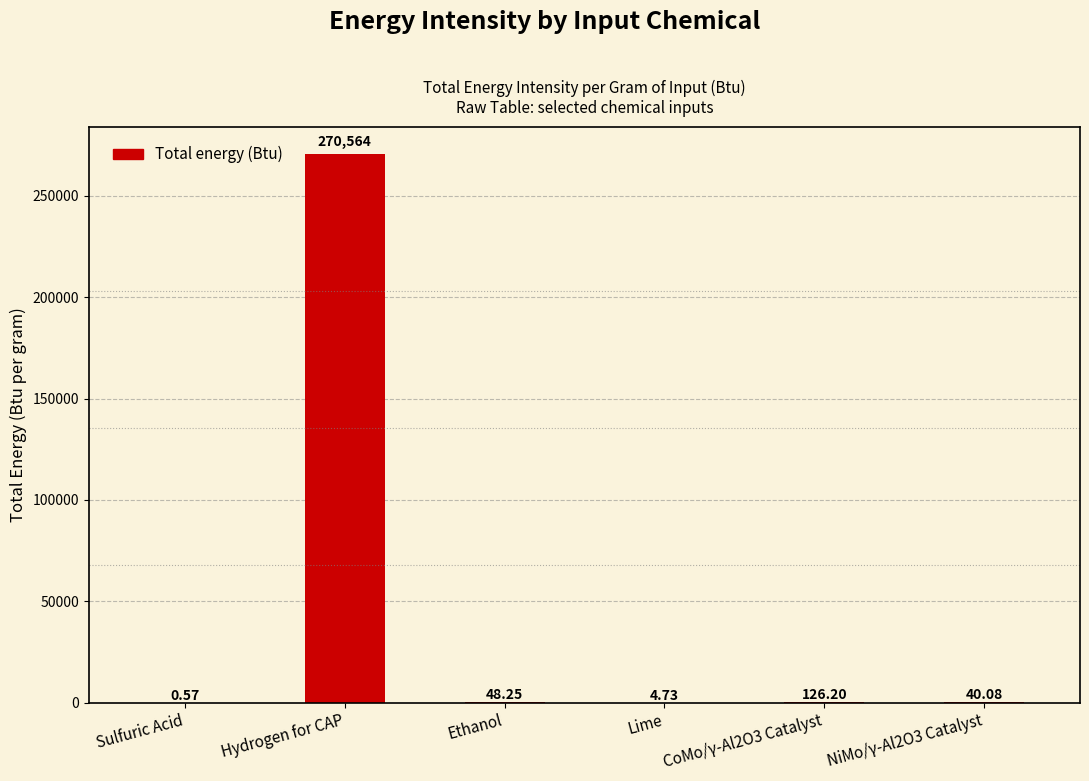

At which category does the chart reach its peak across all series?

Hydrogen for CAP